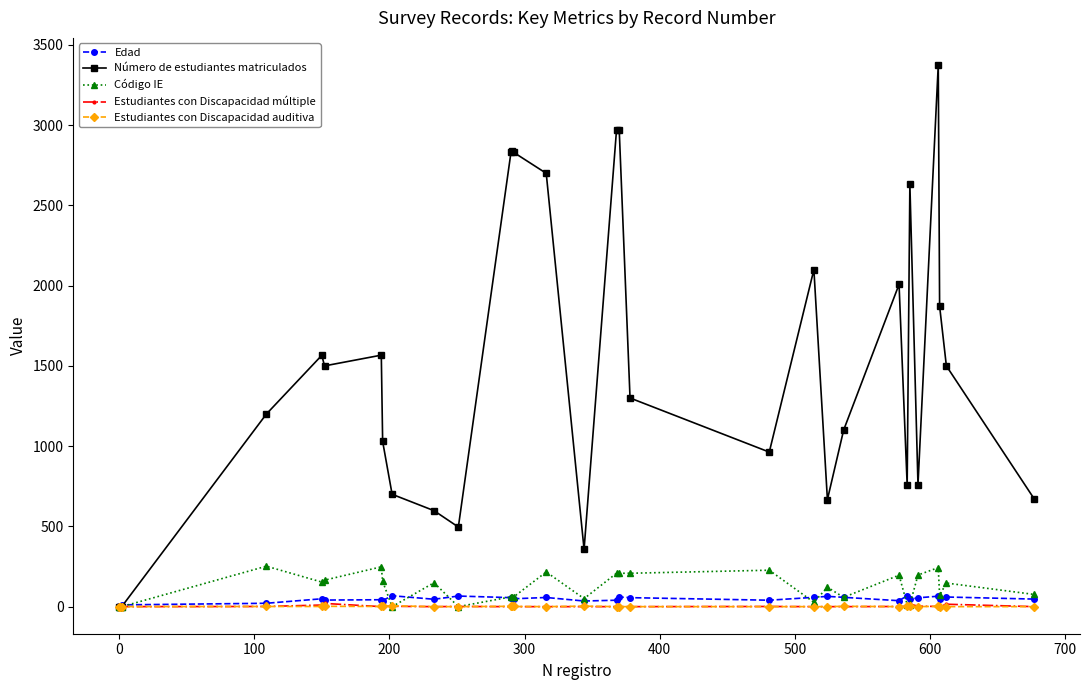

How many lines are shown in the chart?

5